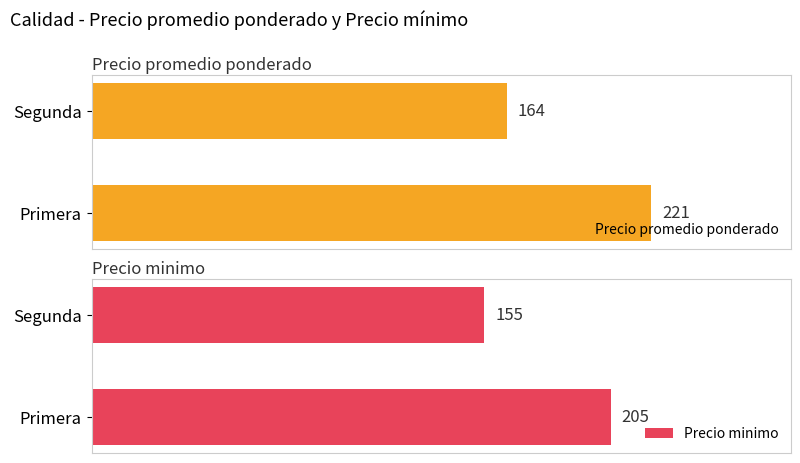

What are all the series names shown in the legend?

Precio promedio ponderado, Precio minimo